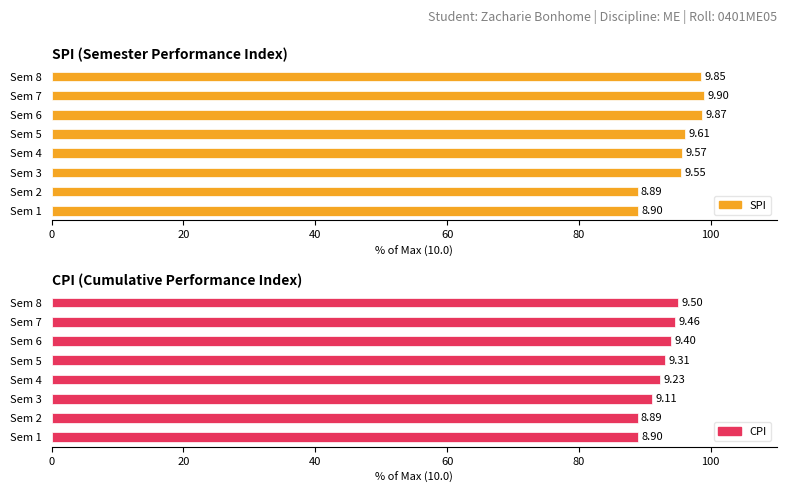

How many data points in SPI are above 9?

6